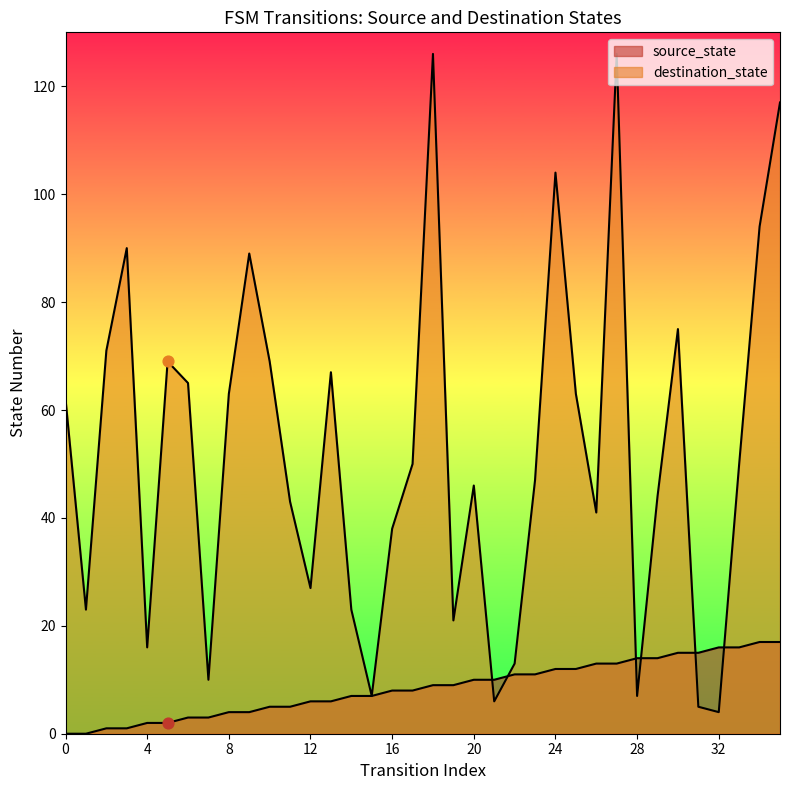

Is the value of source_state at 21 greater than the value of destination_state at 3?

No